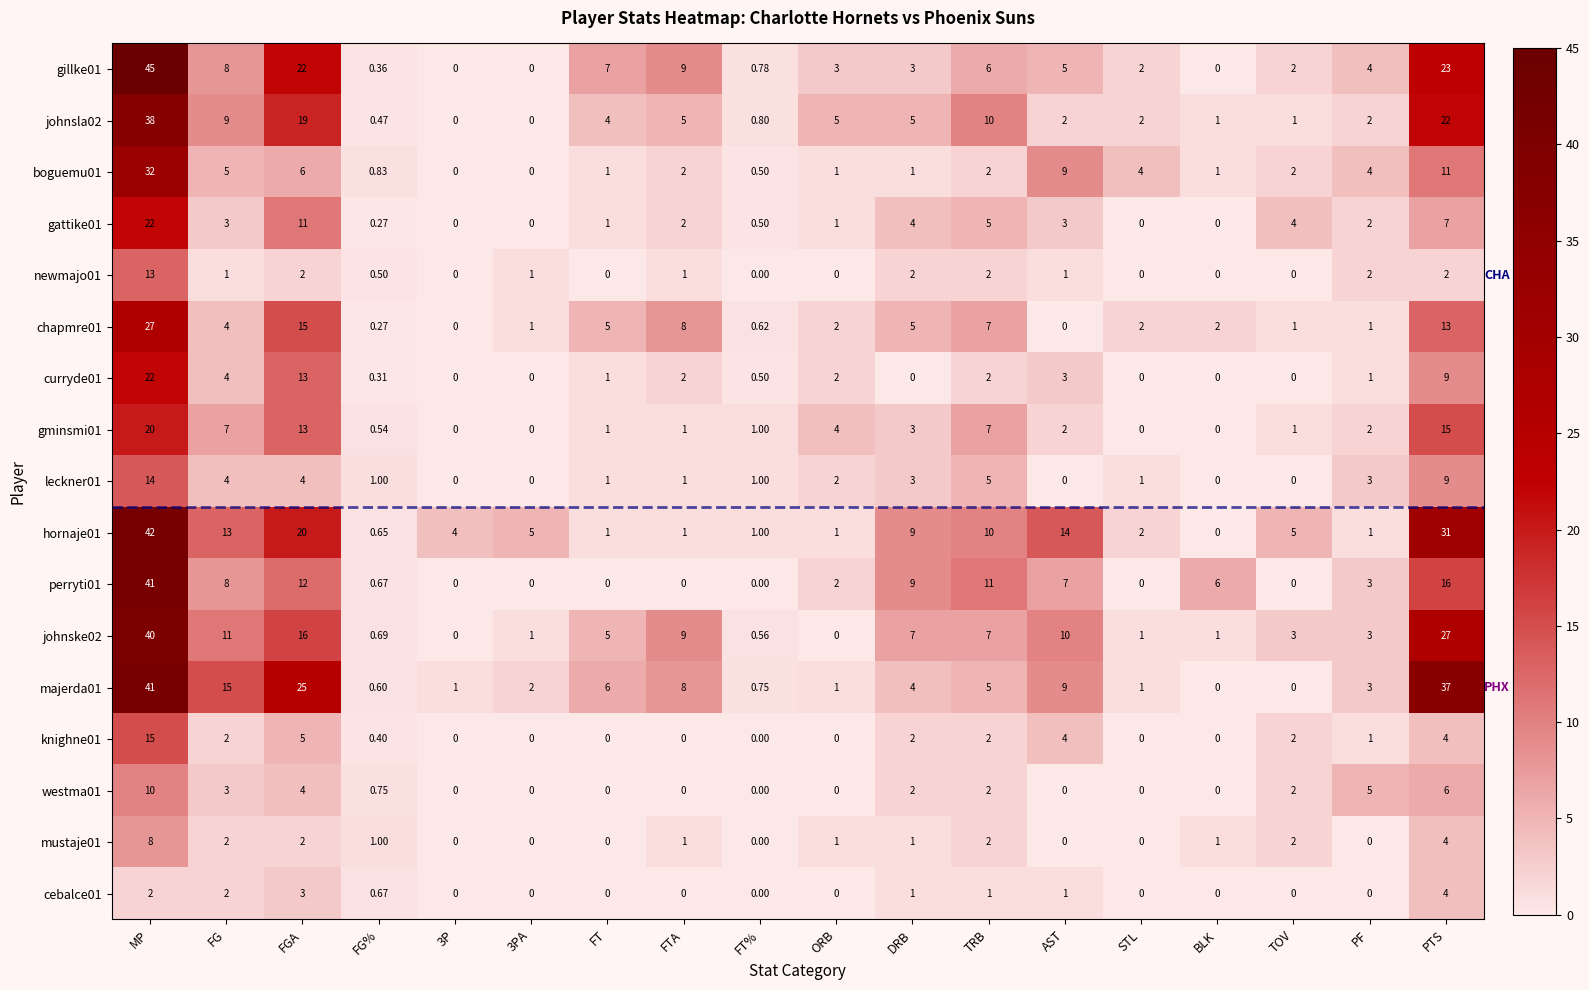

Where is hornaje01 nearest to the value 21?

FGA